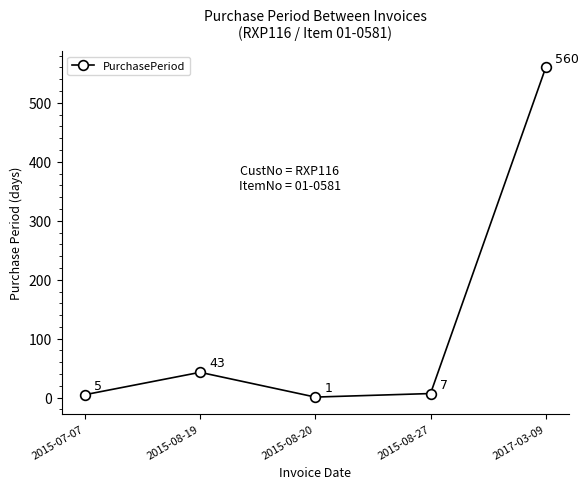

List the labels in order of value, largest first.

2017-03-09, 2015-08-19, 2015-08-27, 2015-07-07, 2015-08-20